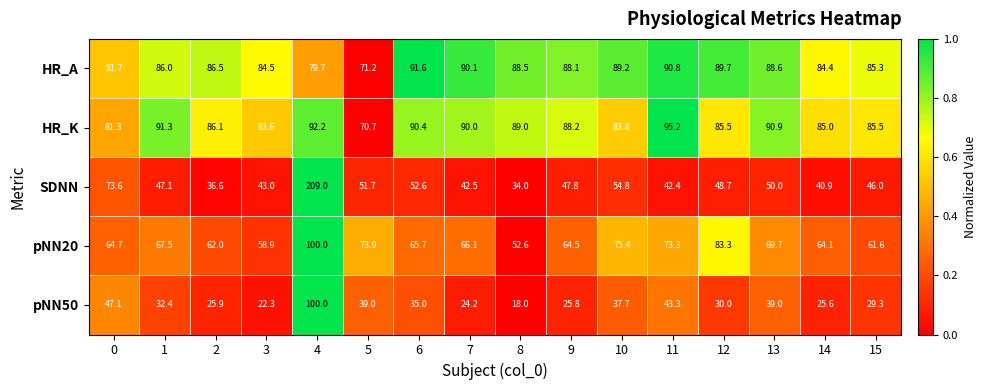

At 9, list the series in order from largest to smallest.

HR_K, HR_A, pNN20, SDNN, pNN50